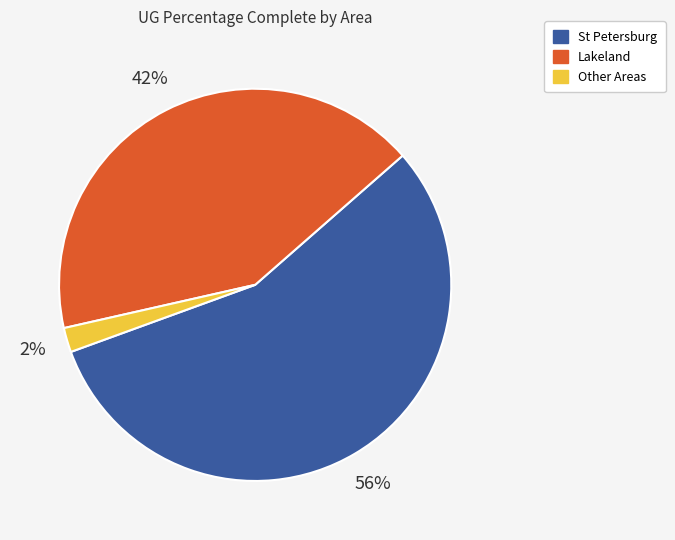

Combined, do St Petersburg and Lakeland account for over 50%?

Yes